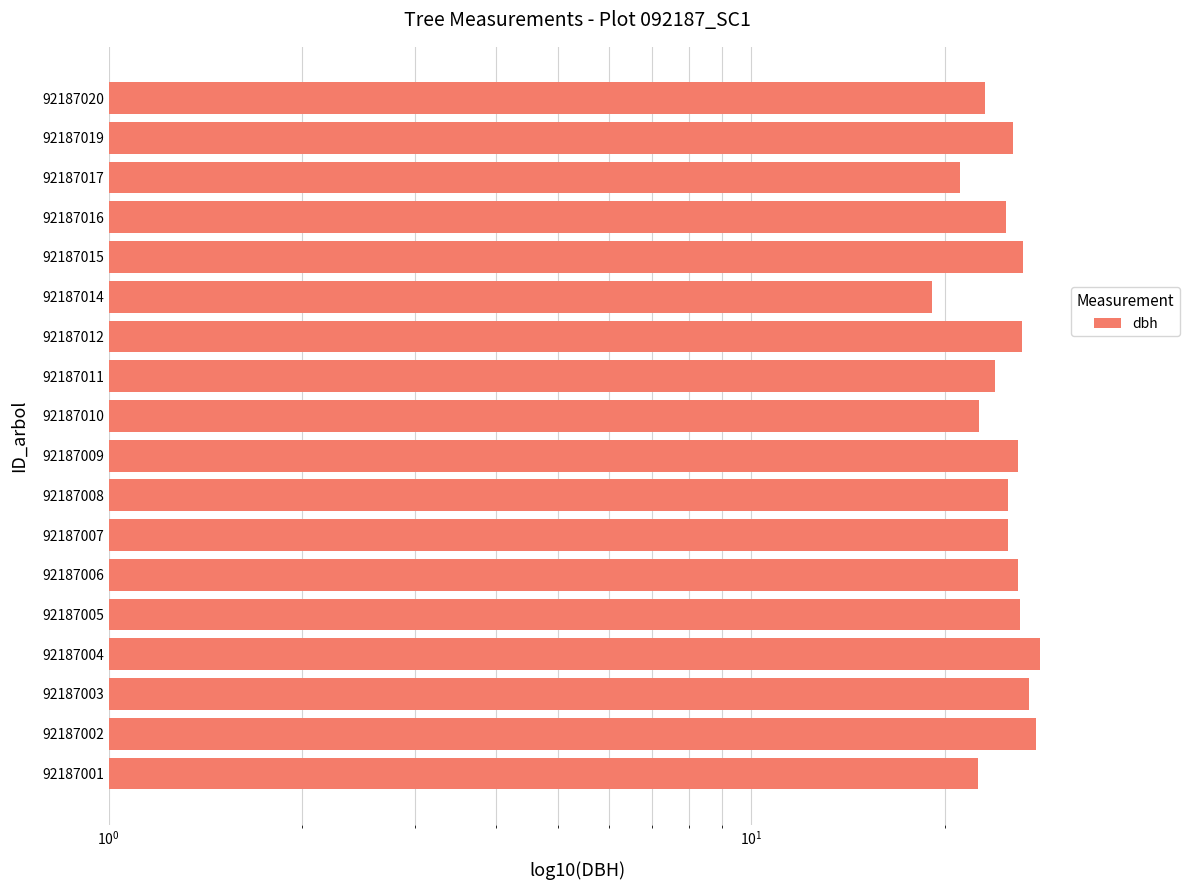

How many values are below 25?

7